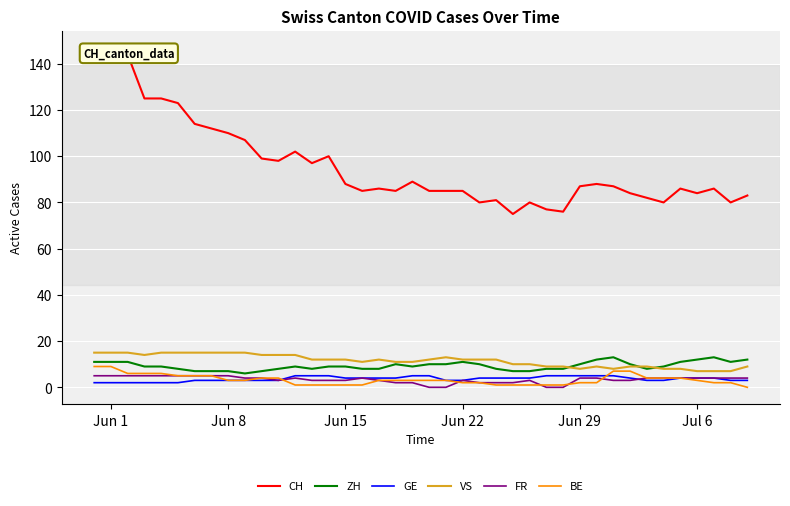

What is the average value of the FR series?

3